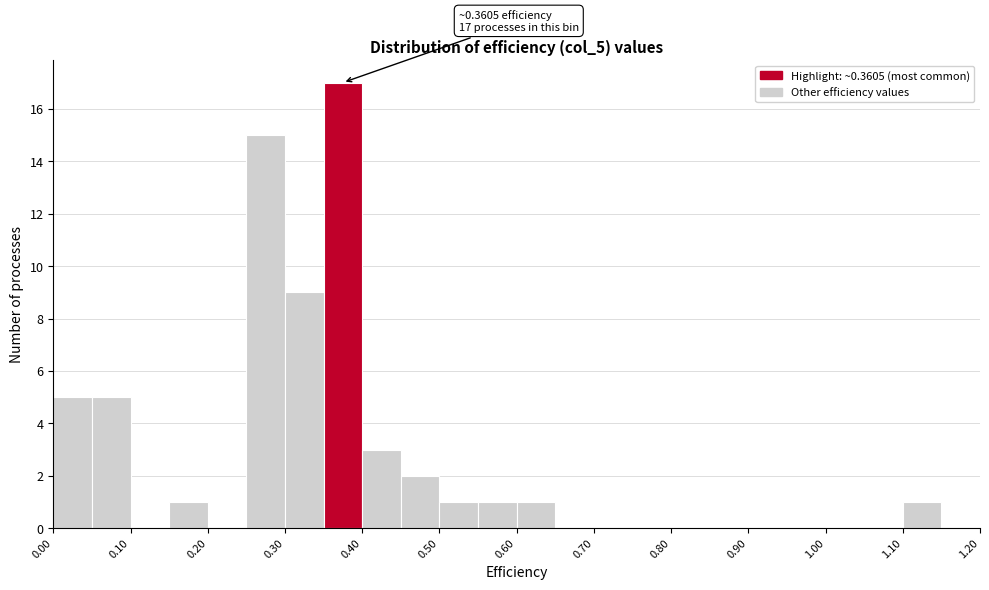

Which range on the x-axis has the tallest bar?

0.35 to 0.40